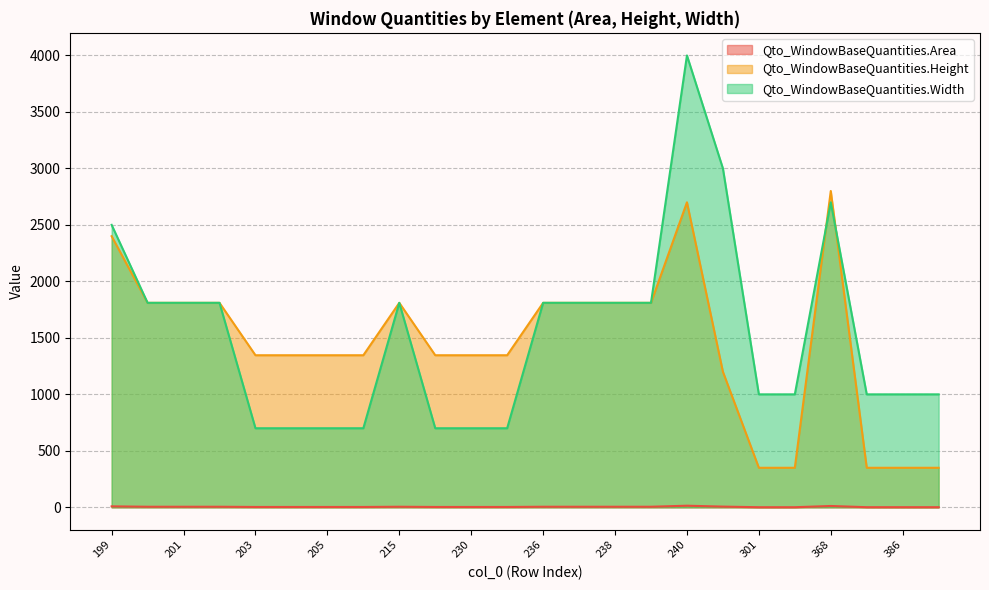

Which series changed the most between 206 and 236?

Qto_WindowBaseQuantities.Width